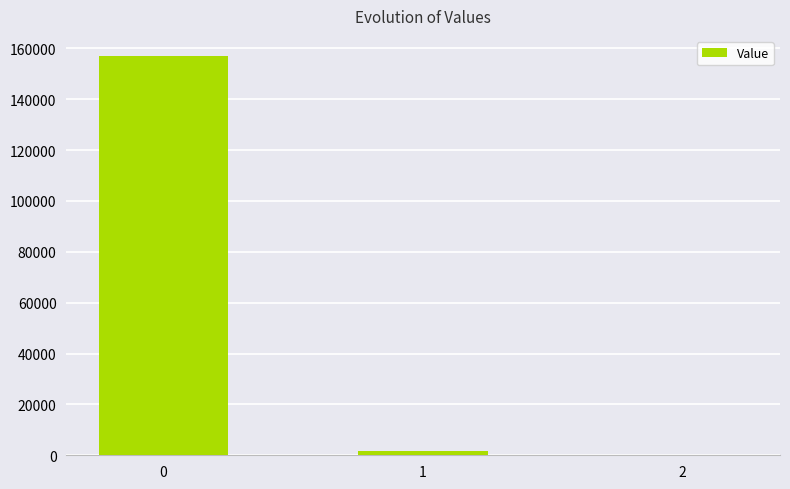

What is the maximum value shown in the chart?

157032.1